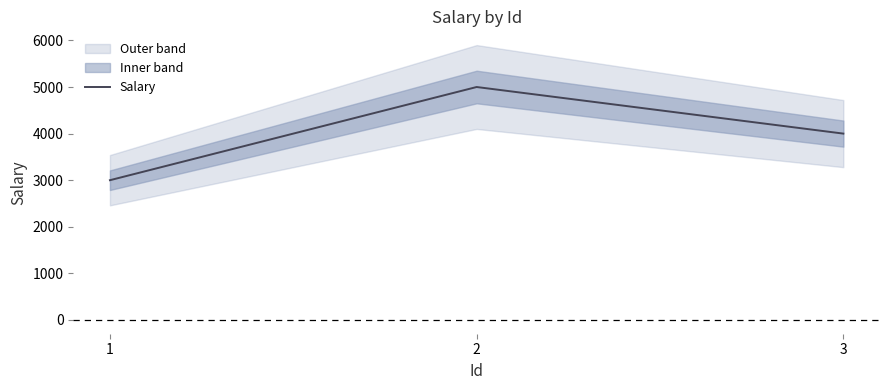

True or false: the data shows 6812 at 3.

False